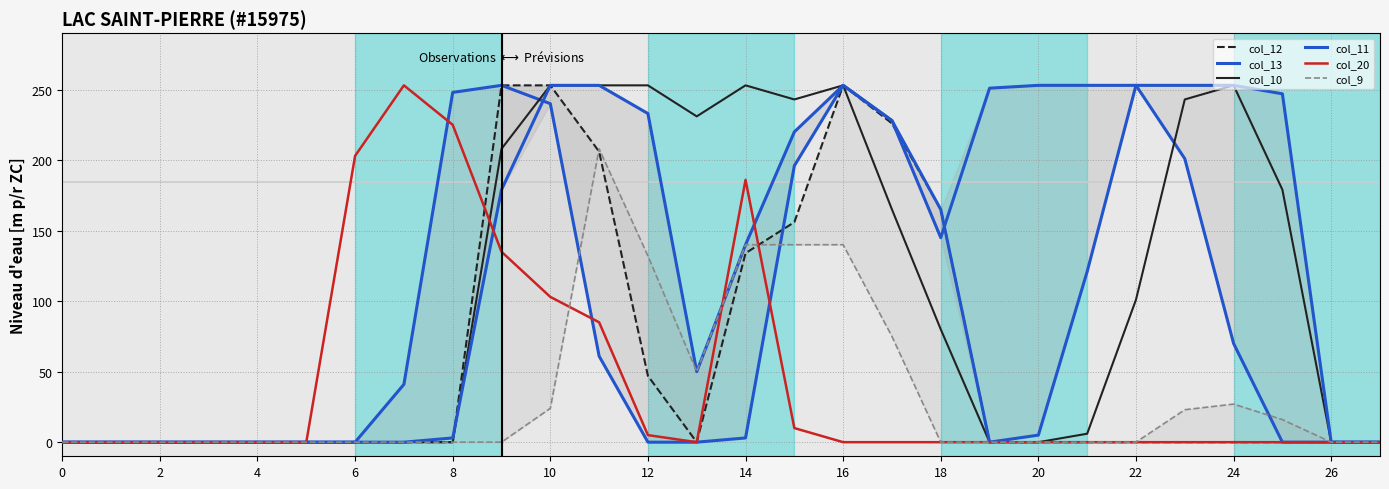

How many categories are shown in the chart?

28